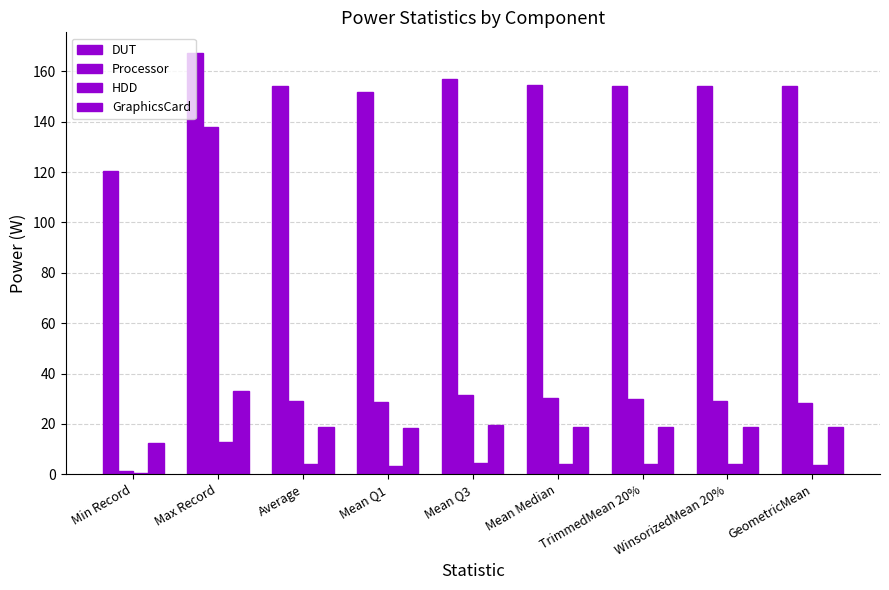

How many distinct data groups are displayed?

4